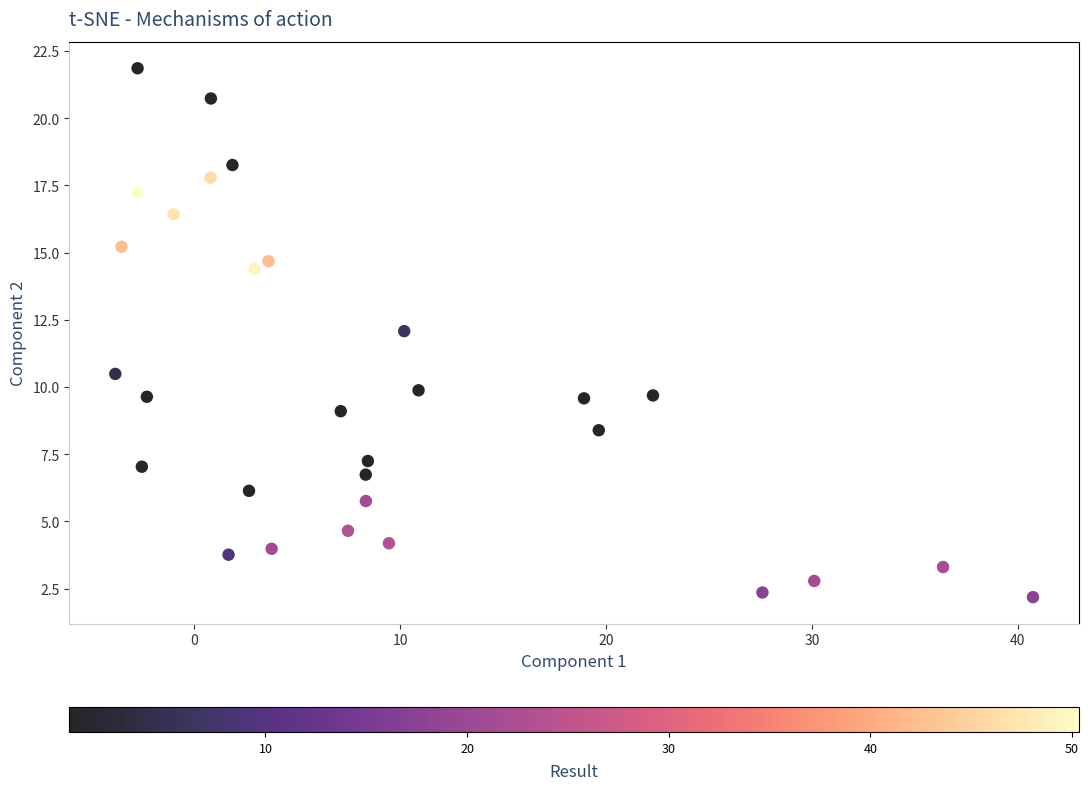

What is the range of Y values (max minus min)?

19.7